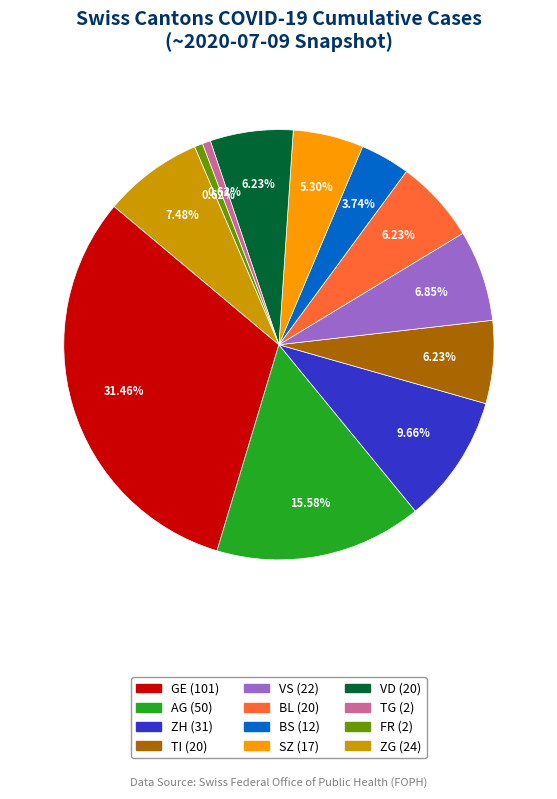

Is there any slice that represents more than half of the pie?

No